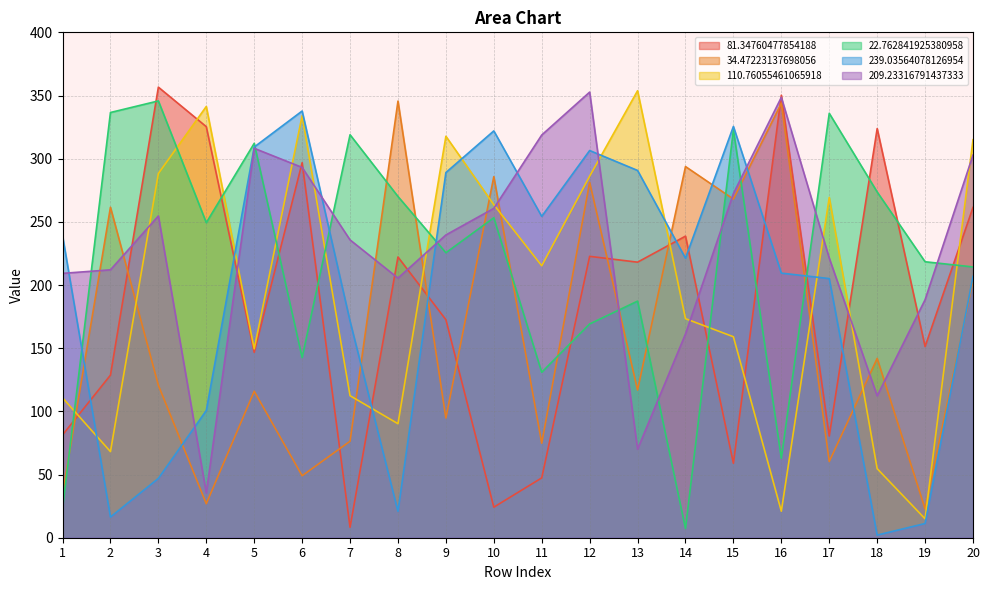

Does the chart have visible grid lines?

Yes